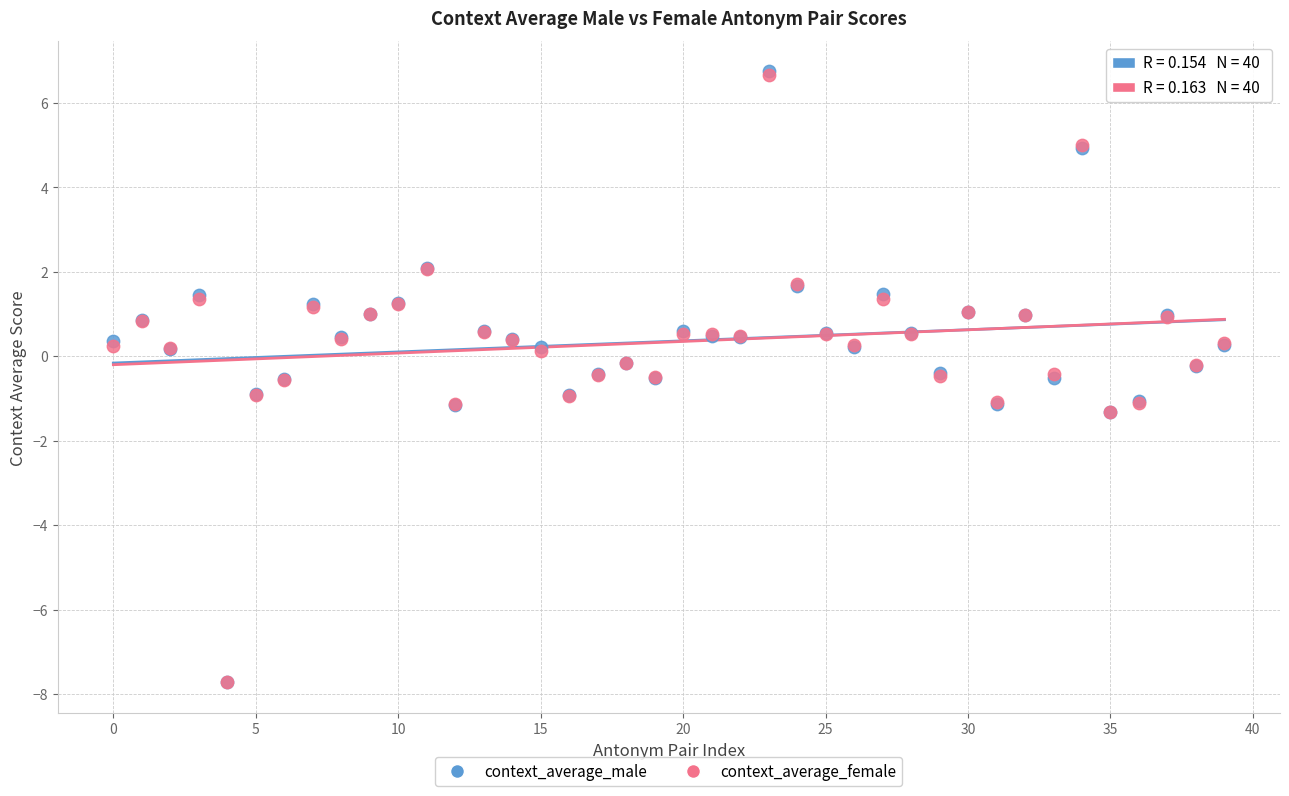

What are all the series names shown in the legend?

context_average_male, context_average_female